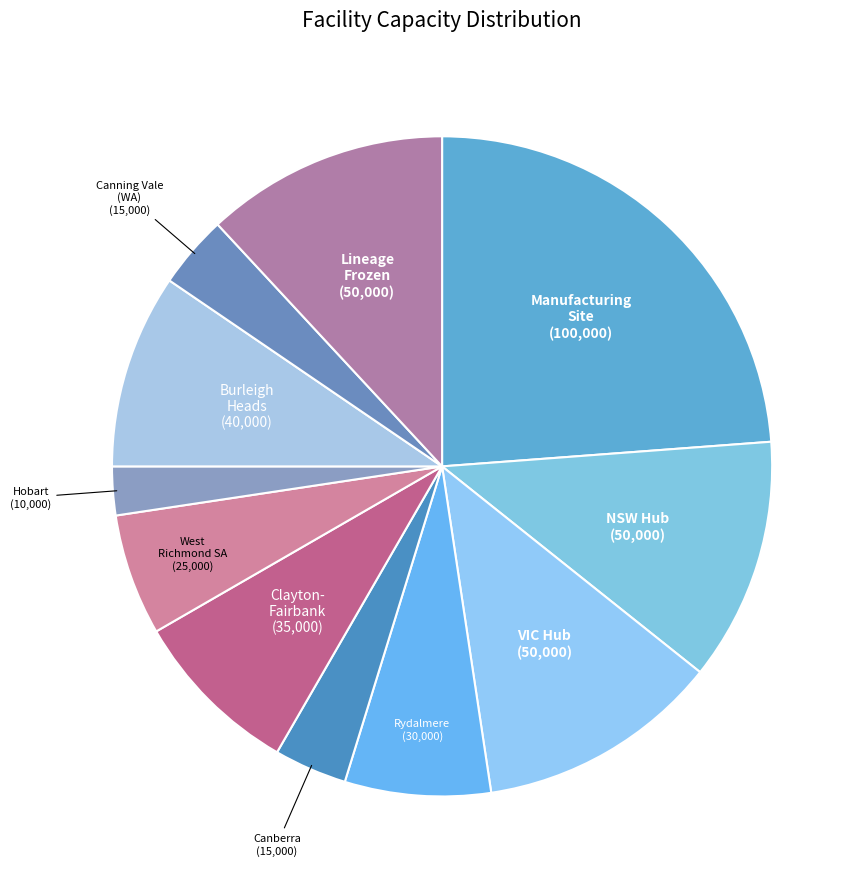

Combined, do NSW Hub and Clayton- Fairbank account for over 50%?

No